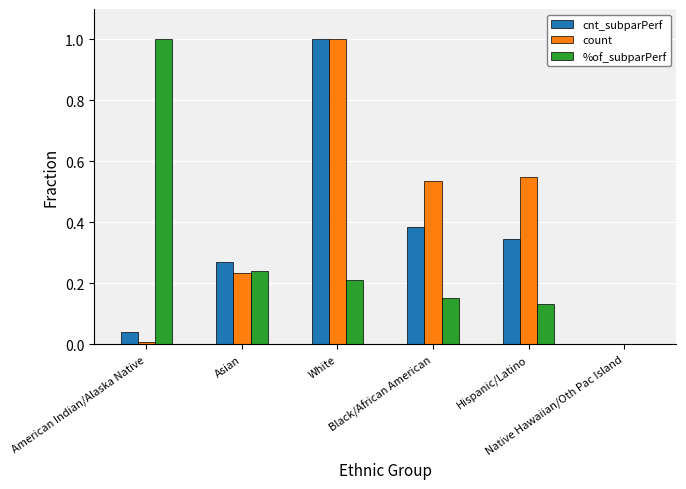

What is the sum of all %of_subparPerf values?

1.7